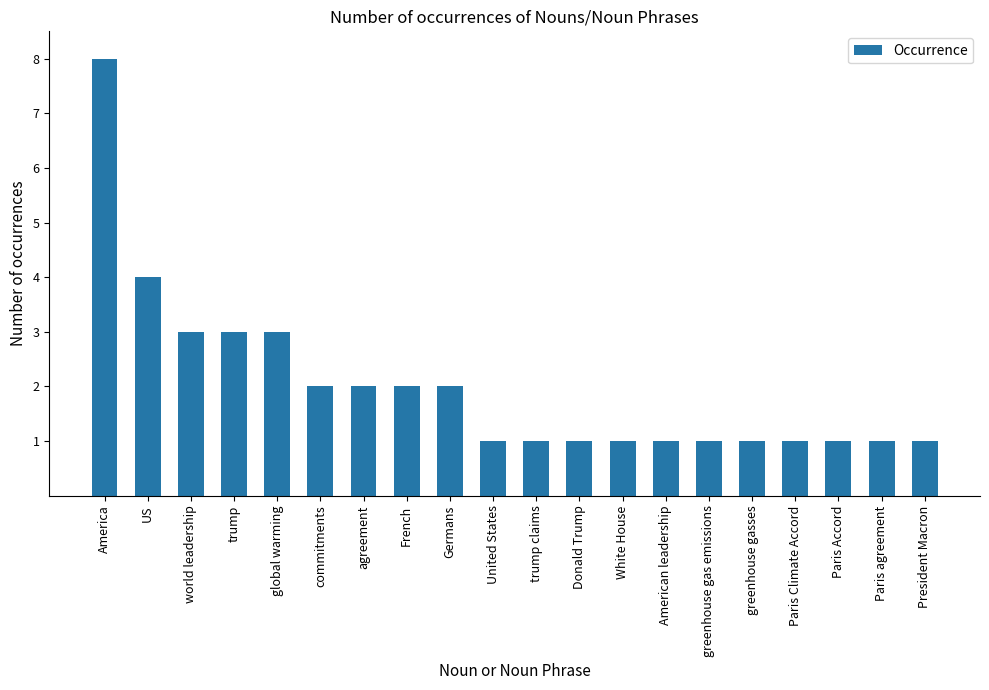

What is the average value?

2